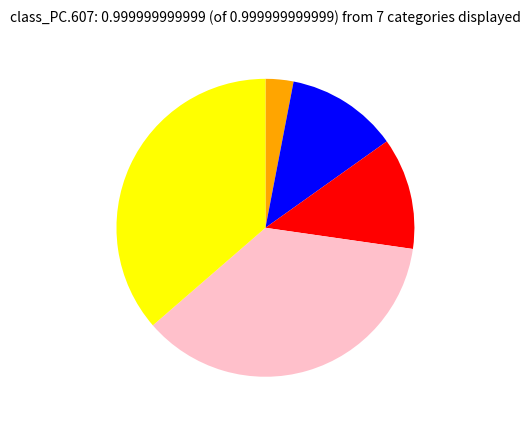

How many slices are in this pie chart?

5